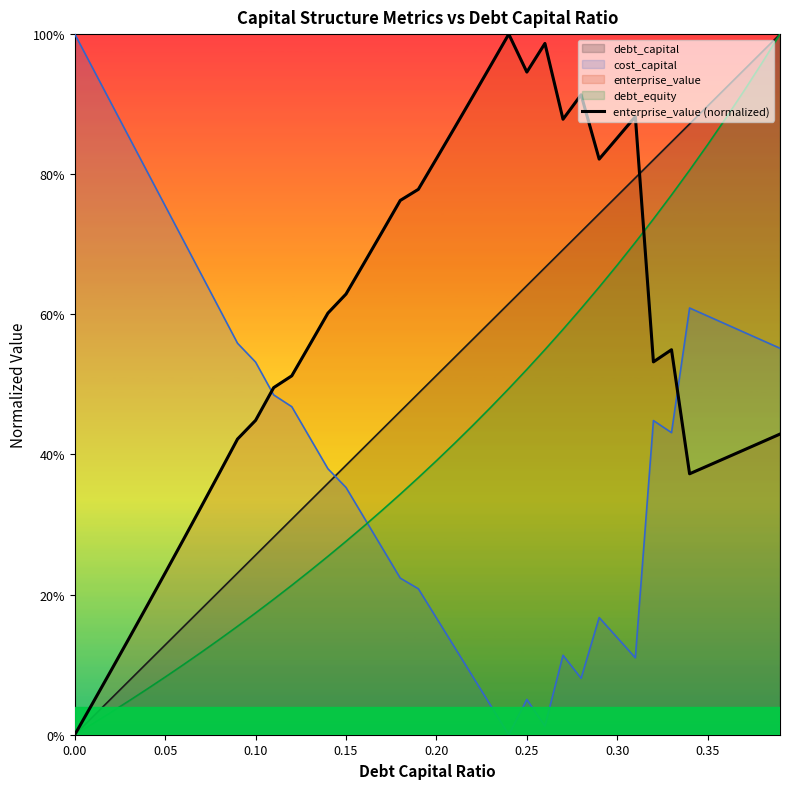

Reading left to right, what are all the values shown in this chart?

0.0	0.0	0.1	0.1	0.2	0.2	0.3	0.3	0.4	0.4	0.4	0.5	0.5	0.6	0.6	0.6	0.7	0.7	0.8	0.8	0.8	0.9	0.9	1.0	1.0	0.9	1.0	0.9	0.9	0.8	0.9	0.9	0.5	0.5	0.4	0.4	0.4	0.4	0.4	0.4